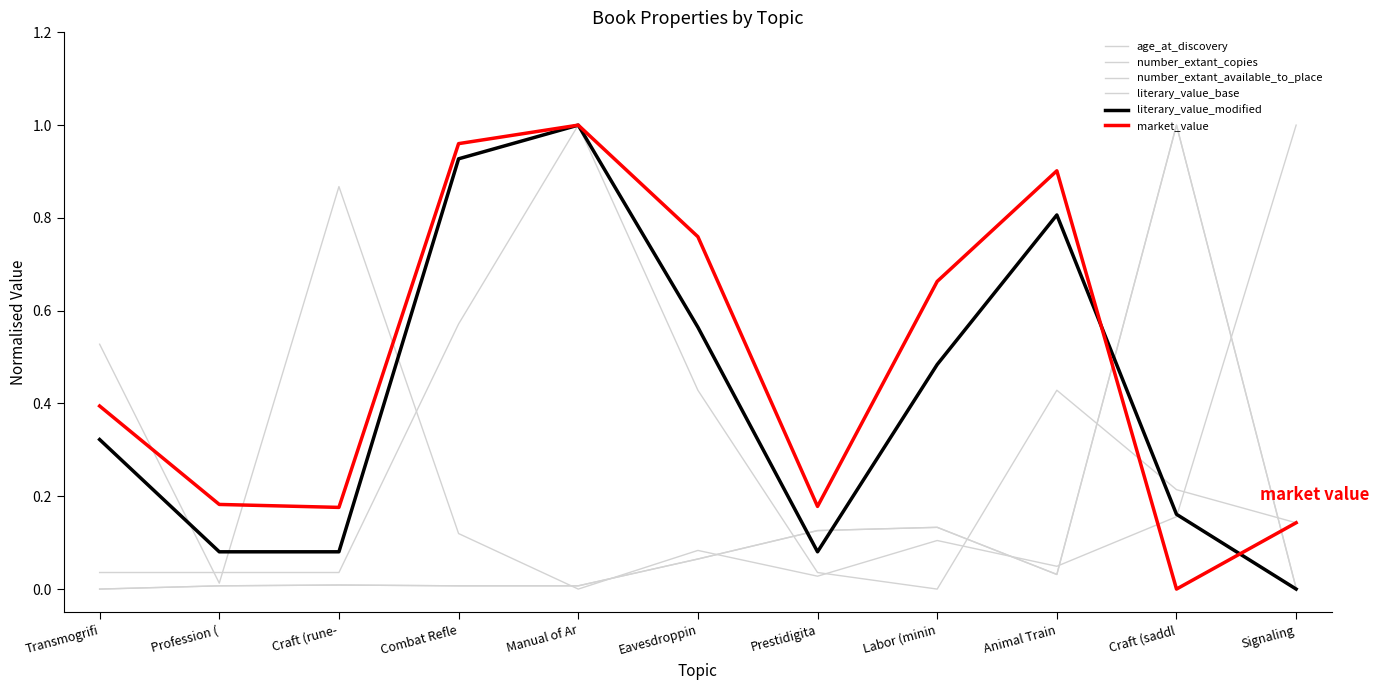

What is the highest value of the market_value series?

1.0